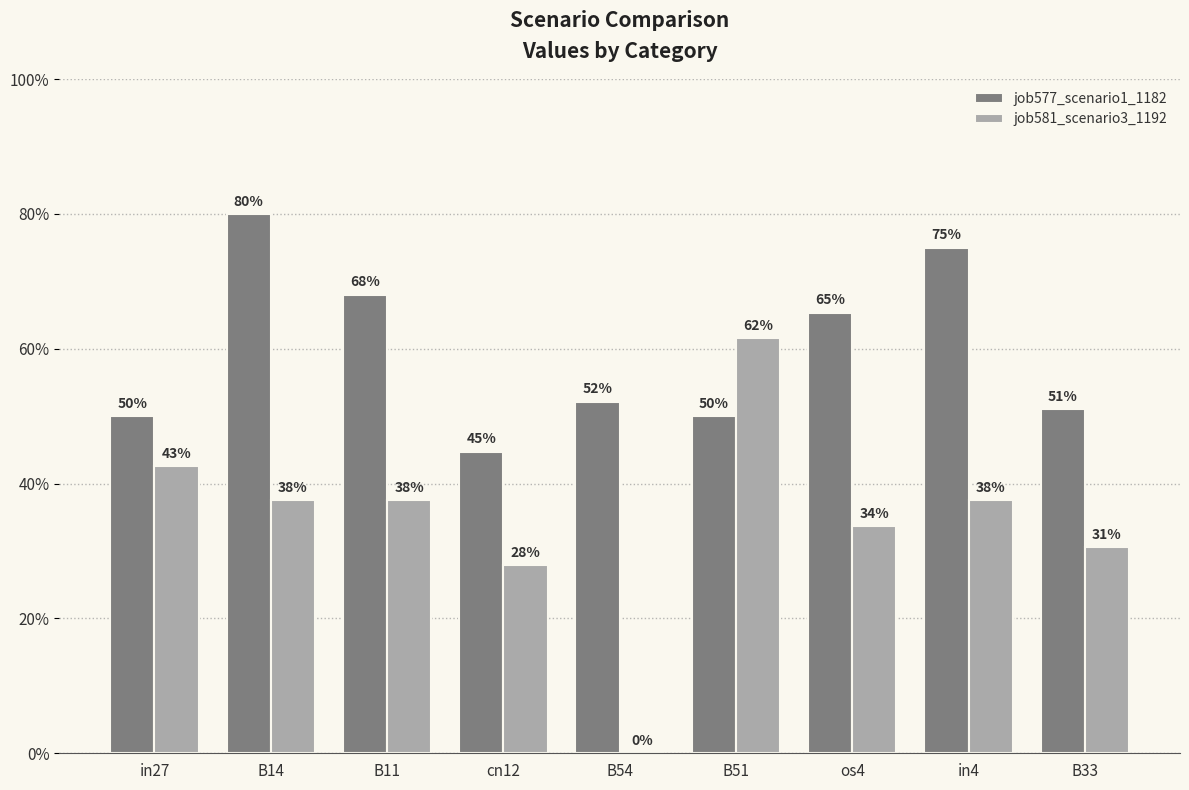

Rank the series by their average value, from lowest to highest.

job581_scenario3_1192, job577_scenario1_1182